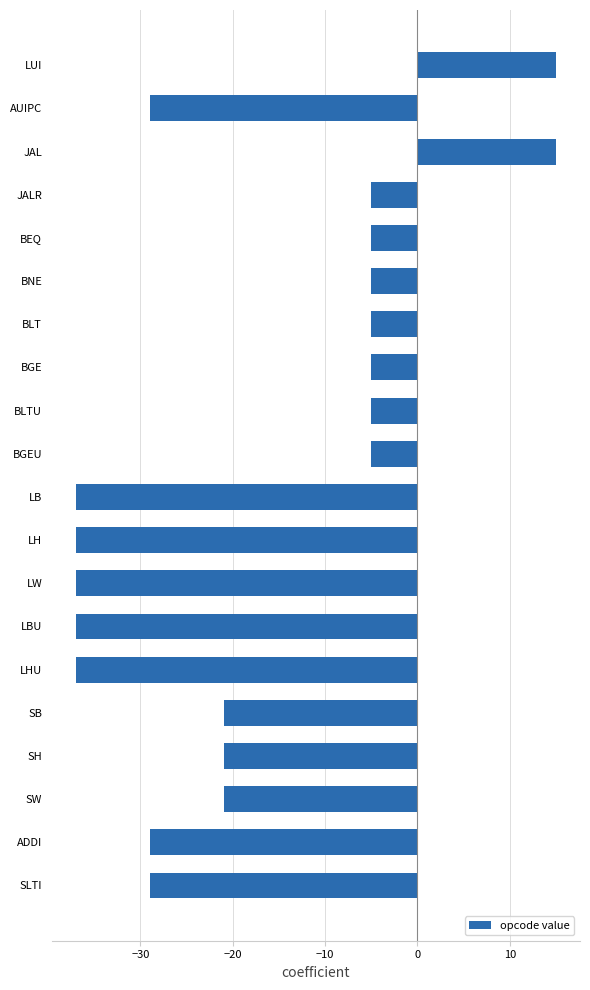

Is it true that the value at BGE is -8?

False